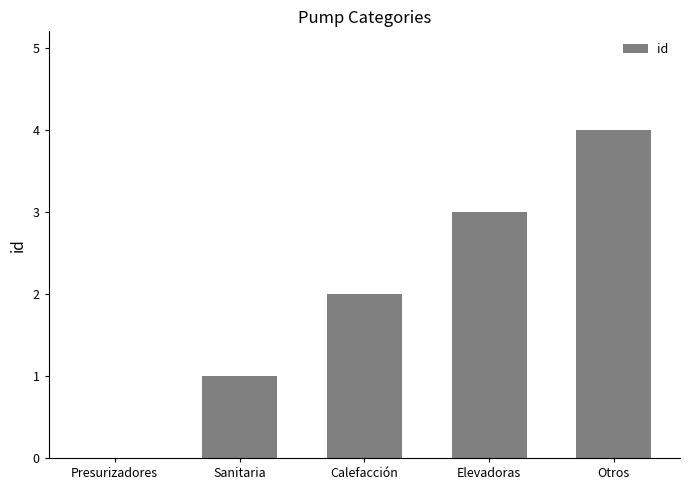

What is the greatest value displayed?

4